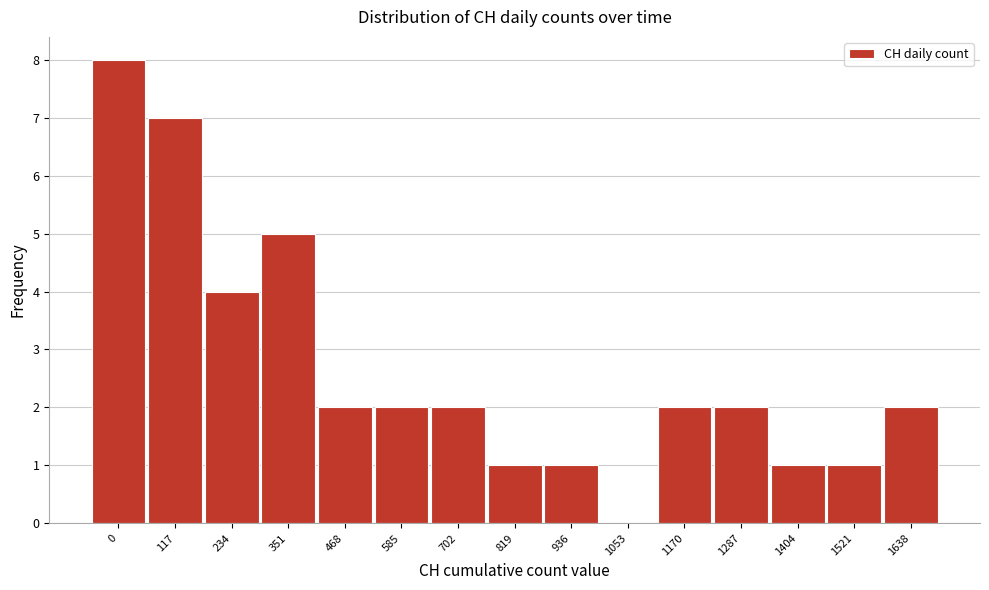

Reading left to right, what are all the values shown in this chart?

0=8	117=7	234=4	351=5	468=2	585=2	702=2	819=1	936=1	1053=0	1170=2	1287=2	1404=1	1521=1	1638=2